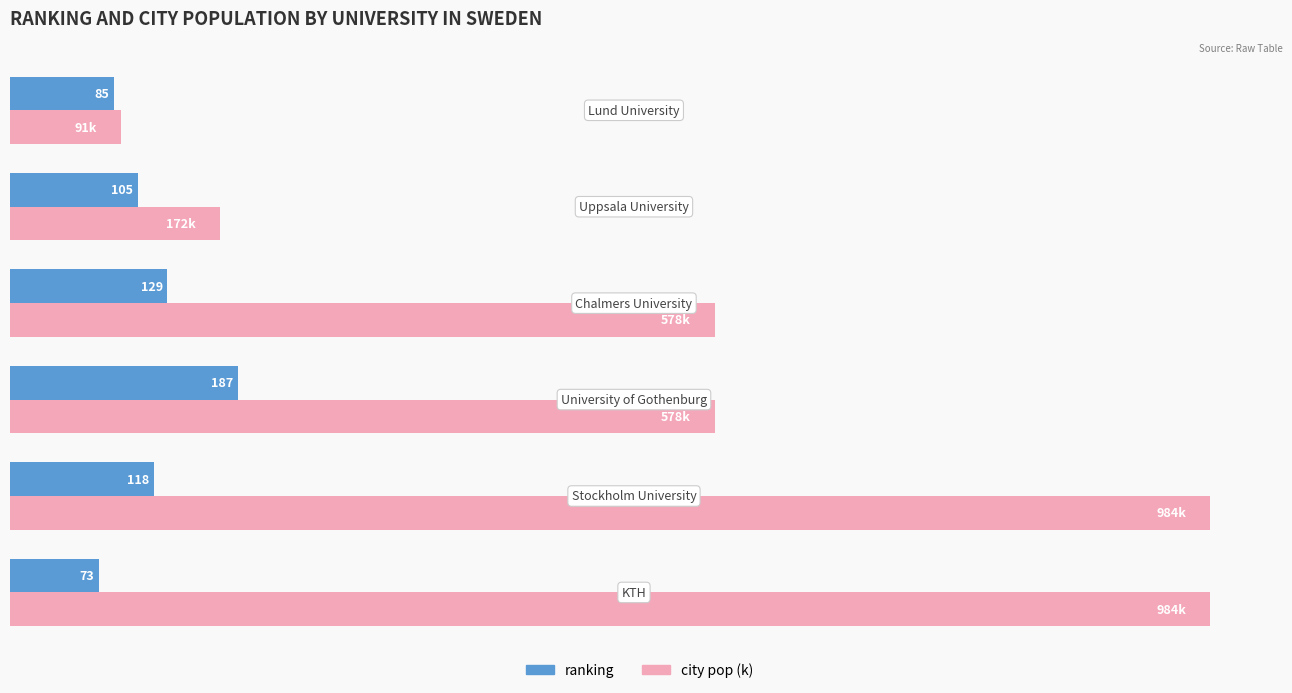

Which series has the largest total across all categories?

city pop (k)